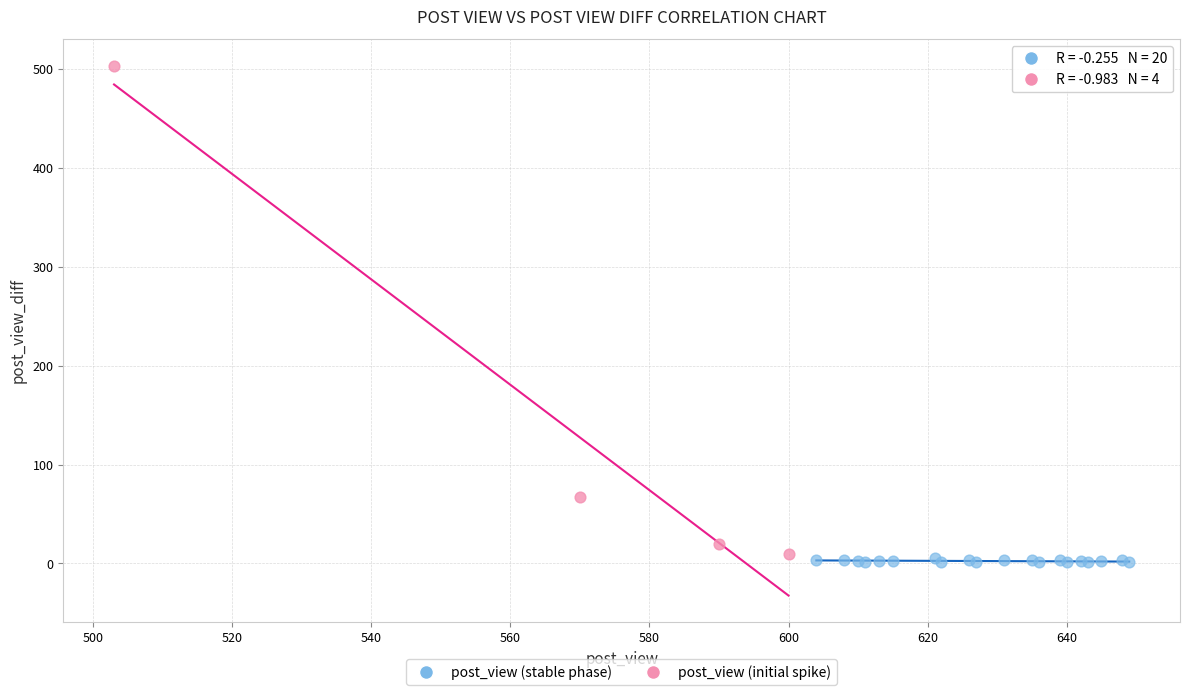

Which series reaches the maximum Y coordinate?

post_view (initial spike)